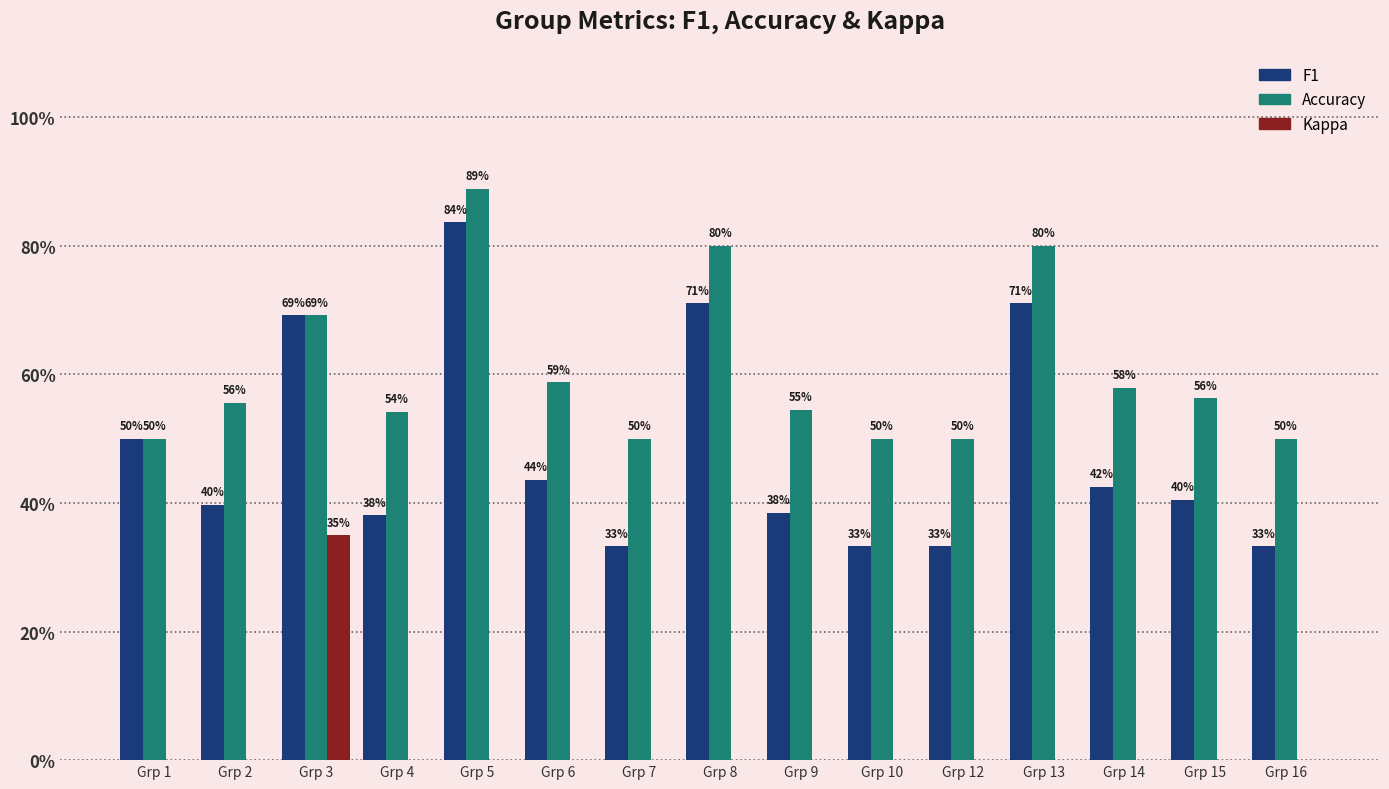

Which category has the highest value in the F1 series?

Grp 5